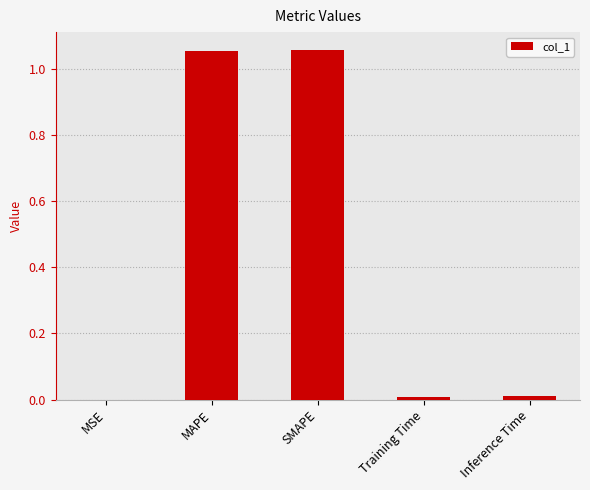

What is the sum of all values?

2.1